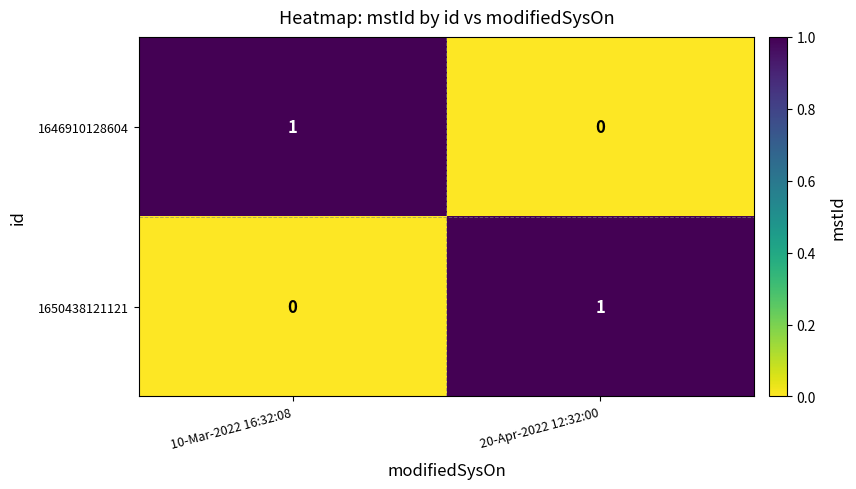

At which label is 1650438121121 closest to 0?

10-Mar-2022 16:32:08